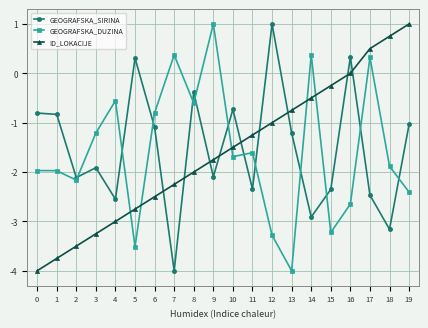

What are all the series names shown in the legend?

GEOGRAFSKA_SIRINA, GEOGRAFSKA_DUZINA, ID_LOKACIJE